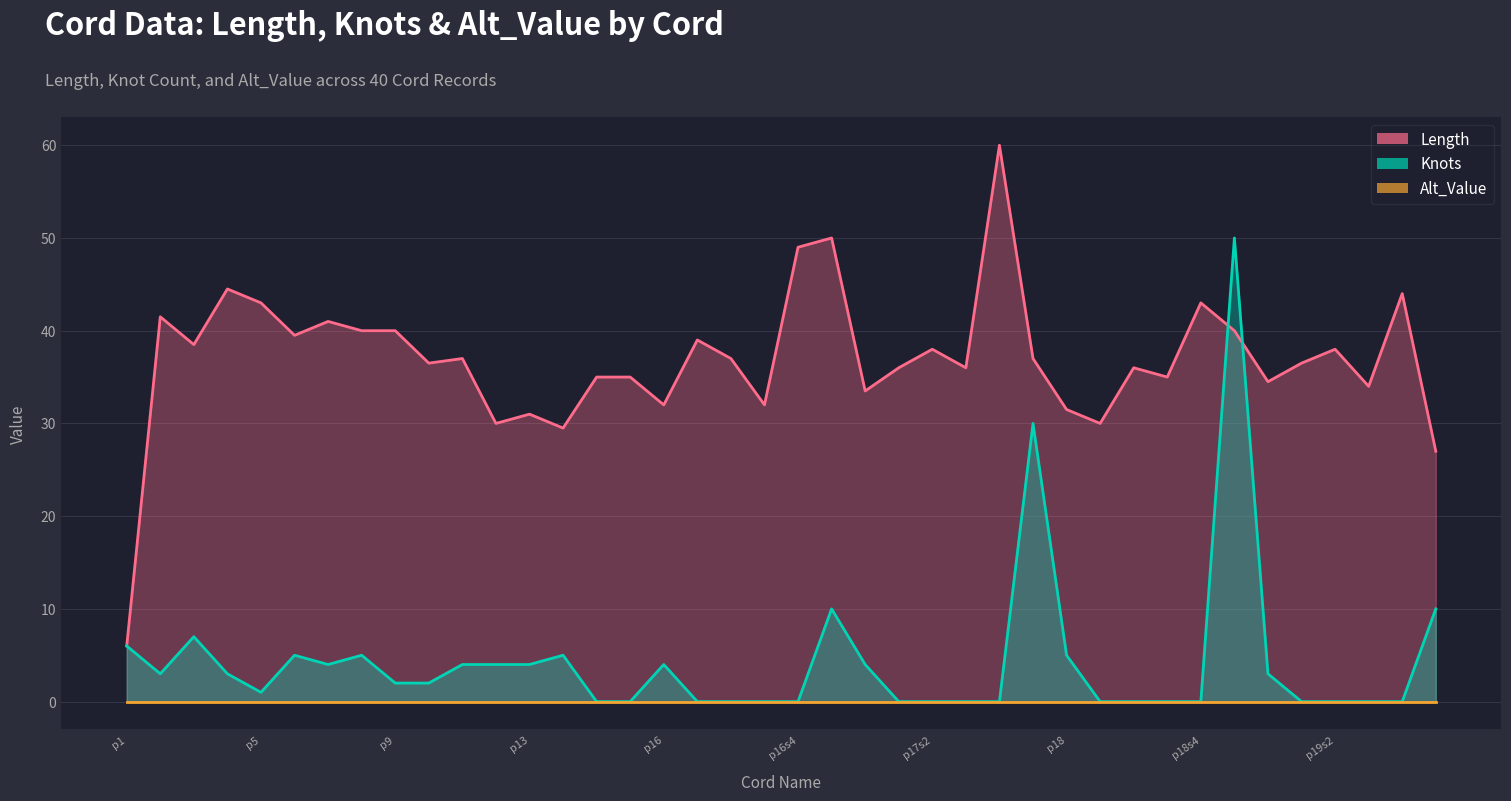

What is the value of the Length point at the 23rd from the left?

33.5